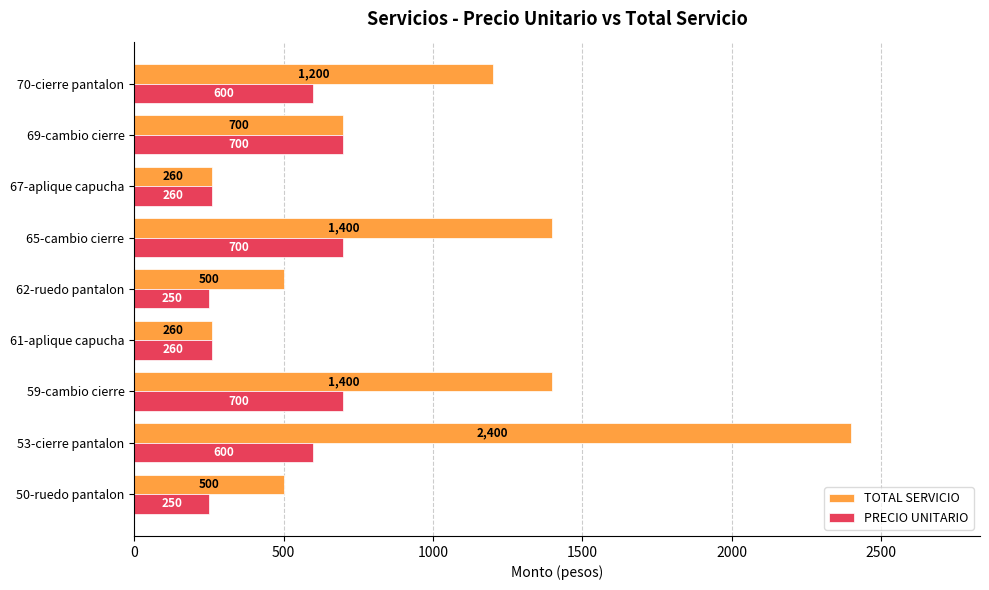

Which series has the largest total across all categories?

TOTAL SERVICIO